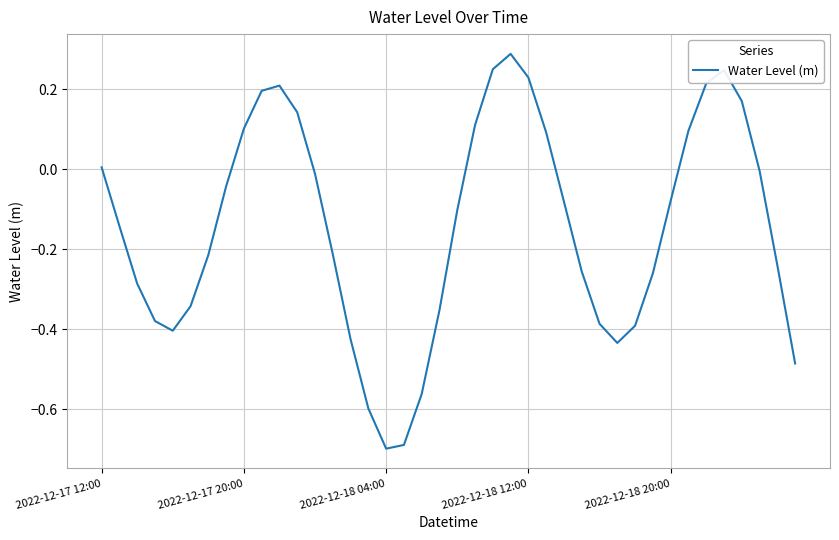

Is this an area chart (filled region under the line)?

No